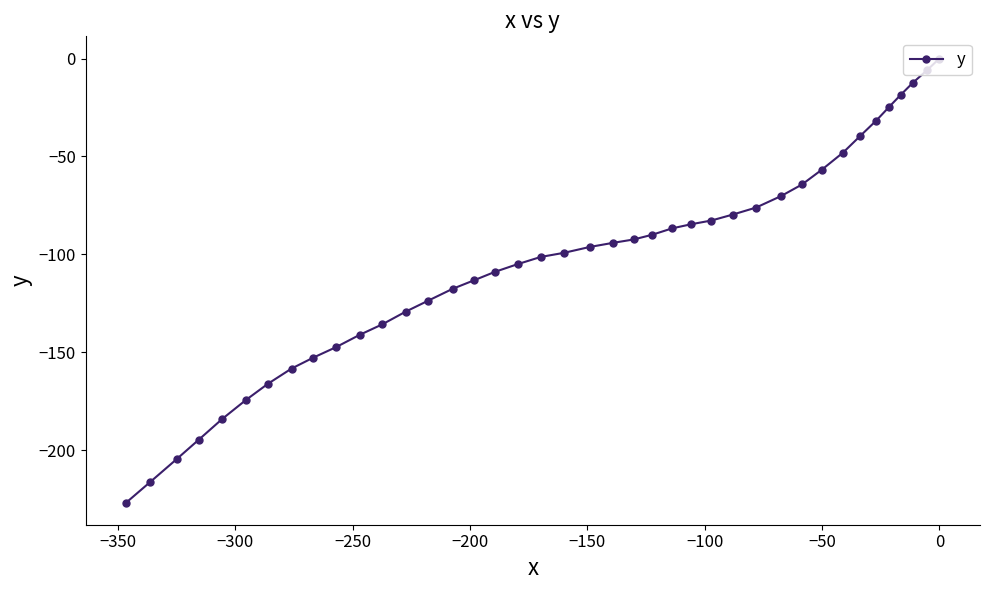

How many categories are shown in the chart?

40